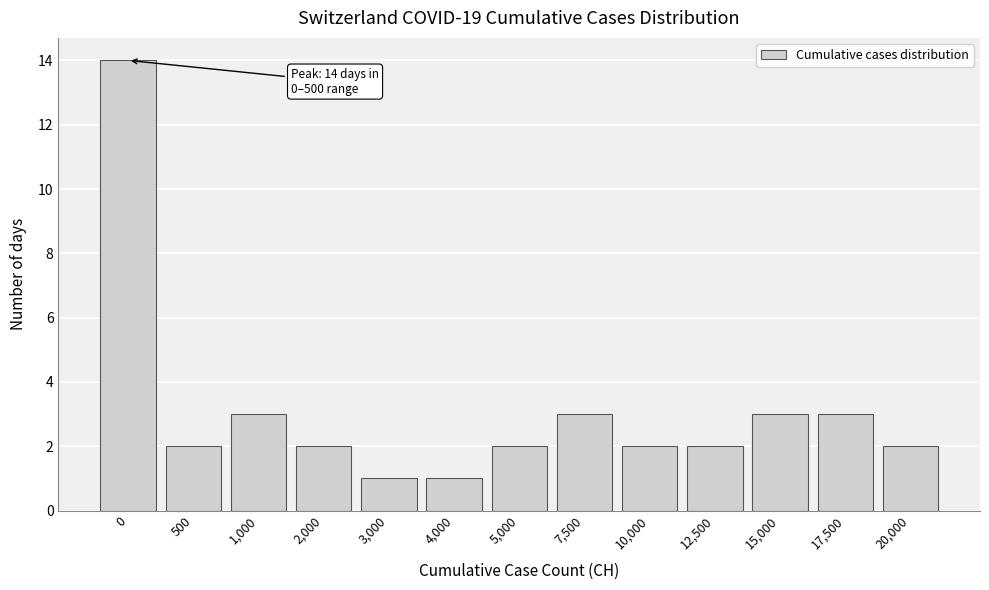

Reading right to left, what are all the values shown in this chart?

20,000=2	17,500=3	15,000=3	12,500=2	10,000=2	7,500=3	5,000=2	4,000=1	3,000=1	2,000=2	1,000=3	500=2	0=14